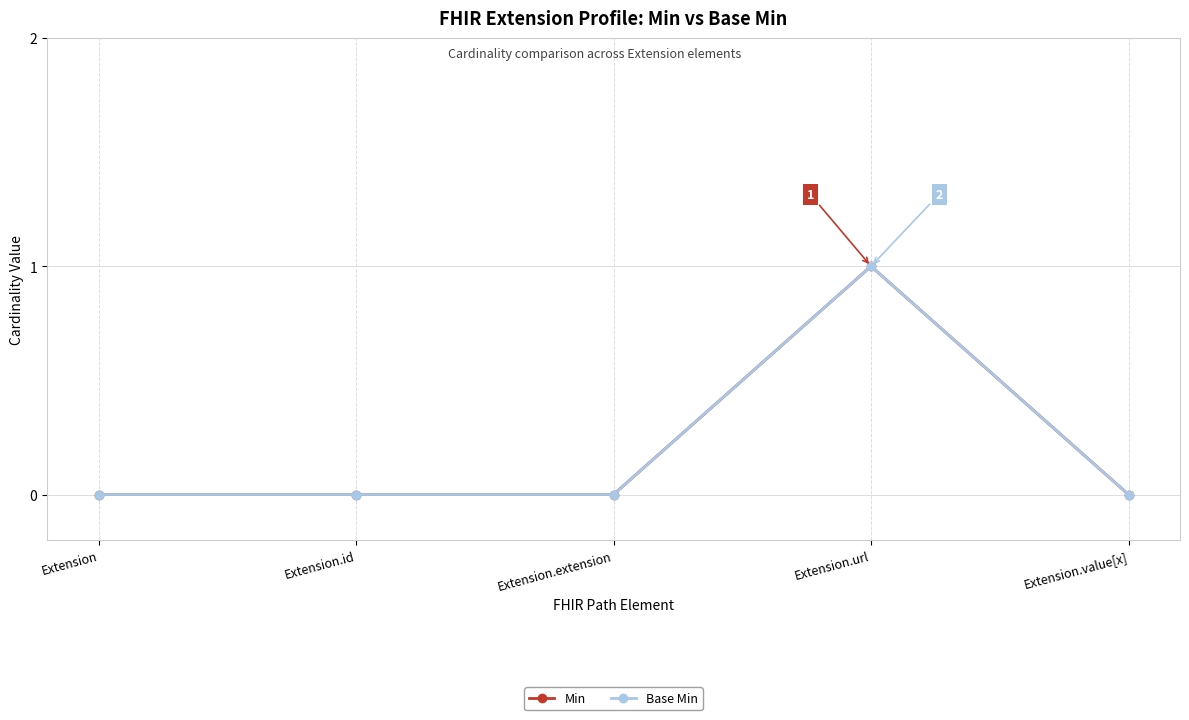

Does the chart have visible grid lines?

Yes